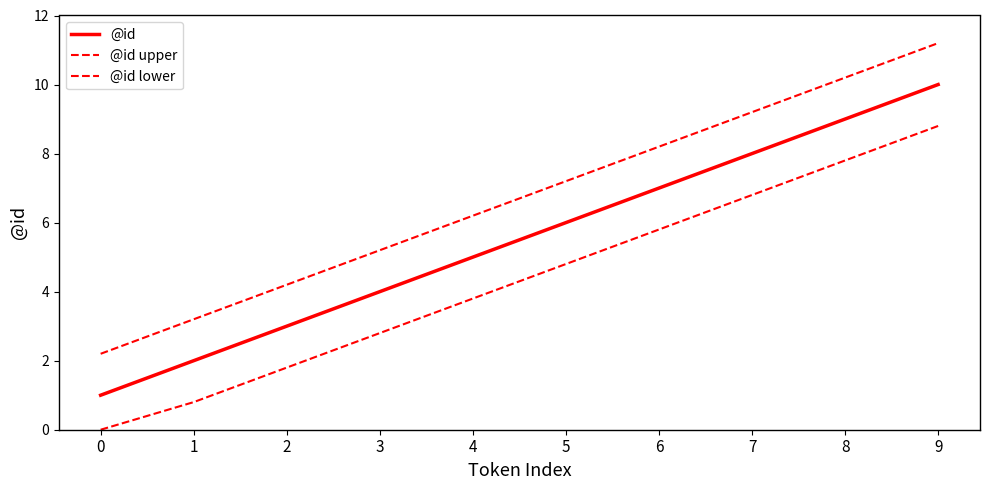

What is the value of the @id upper point at the 3rd from the left?

4.2